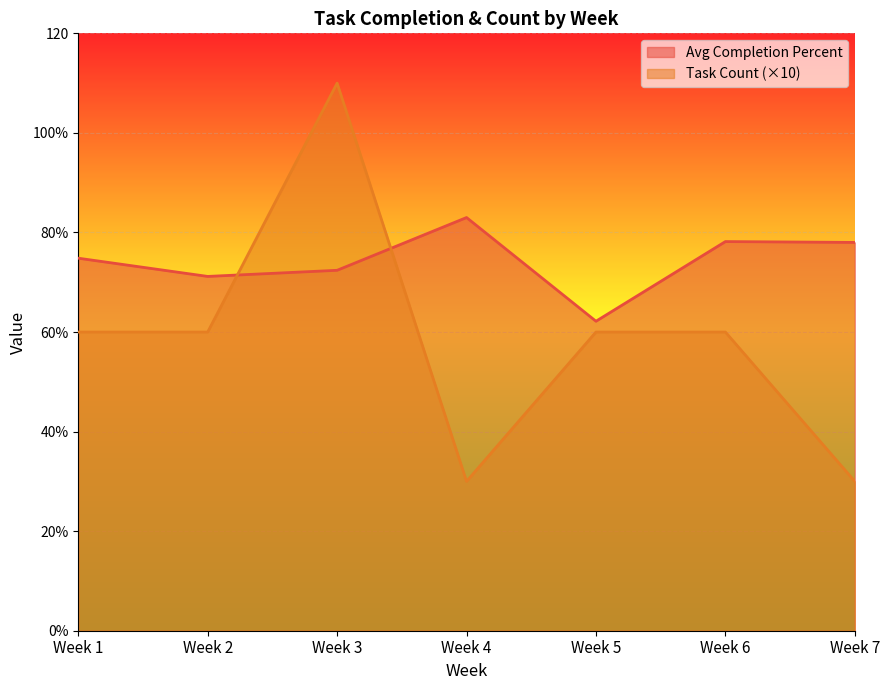

What are all the series names shown in the legend?

Avg Completion Percent, Task Count (×10)